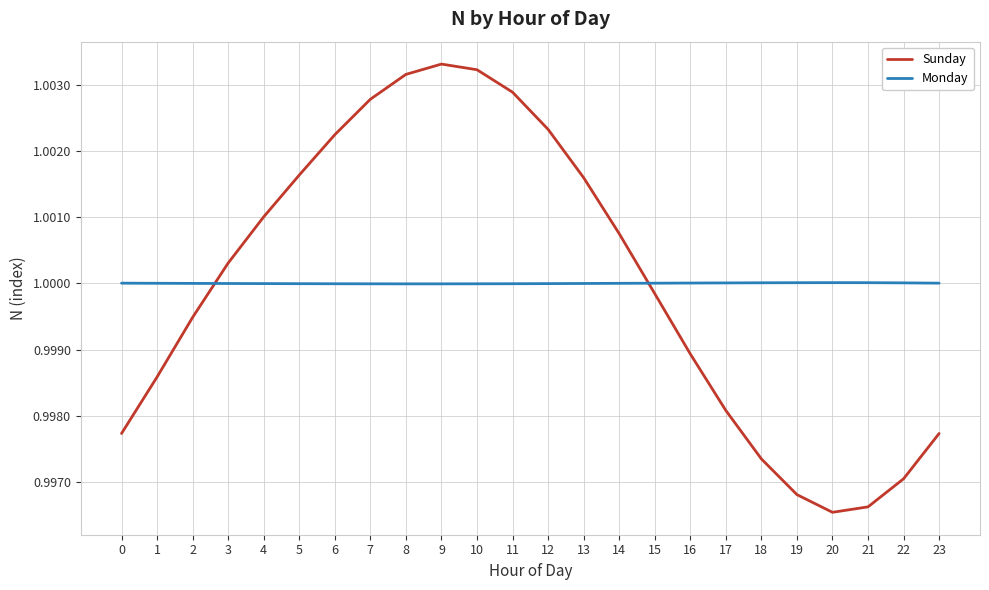

Where is Sunday nearest to the value 0?

20